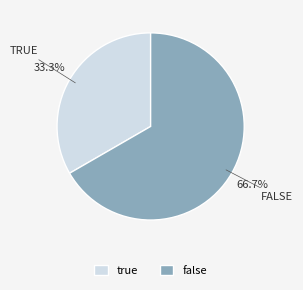

What percentage is the true slice, to the nearest percent?

33%